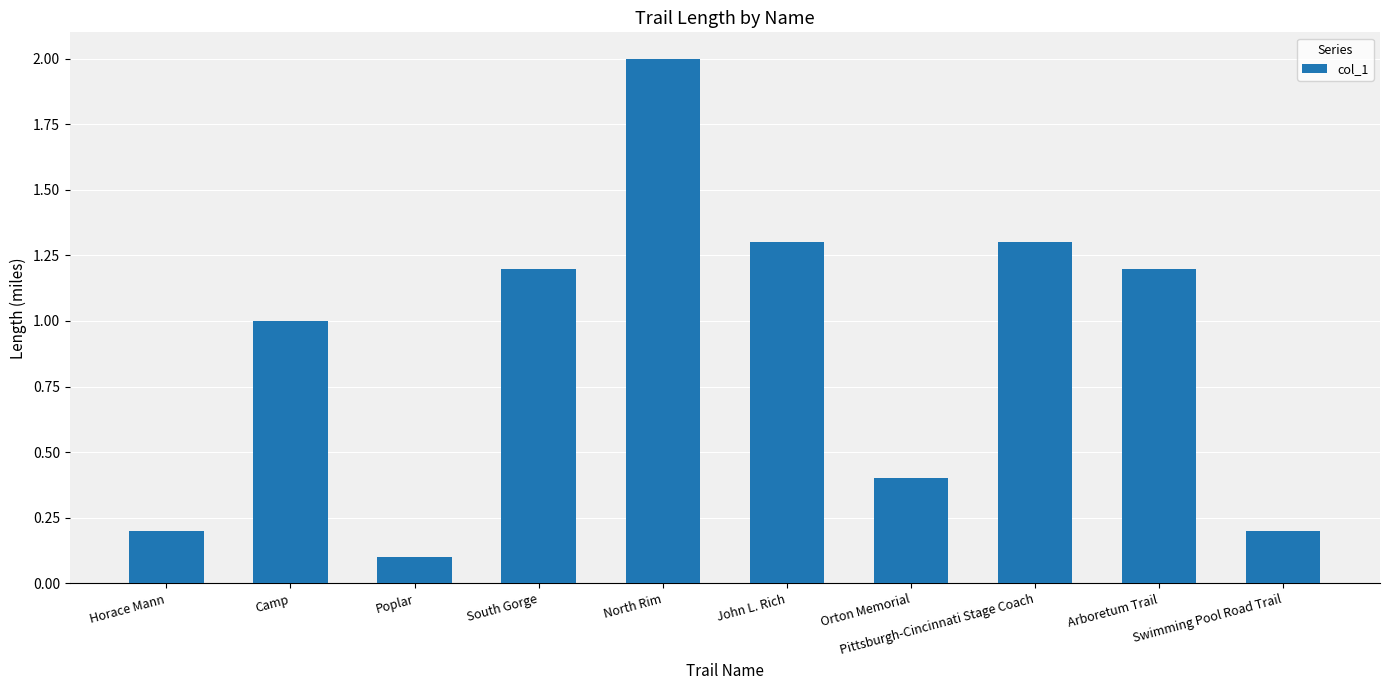

Reading right to left, list all the values displayed in this chart.

0.2	1.2	1.3	0.4	1.3	2.0	1.2	0.1	1.0	0.2